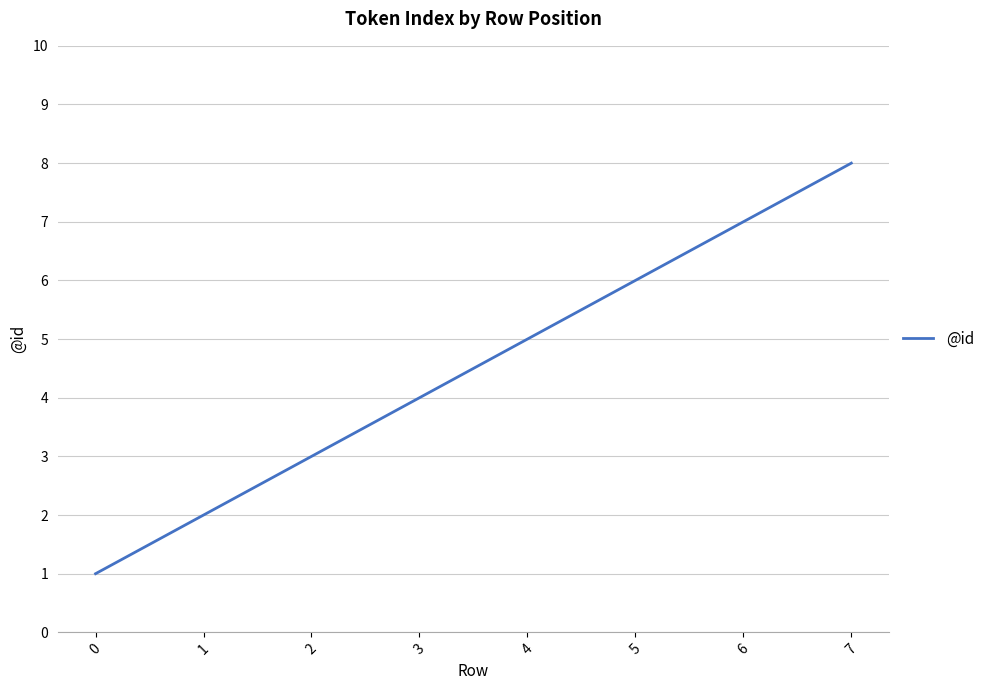

Rank the categories by value from lowest to highest.

0, 1, 2, 3, 4, 5, 6, 7